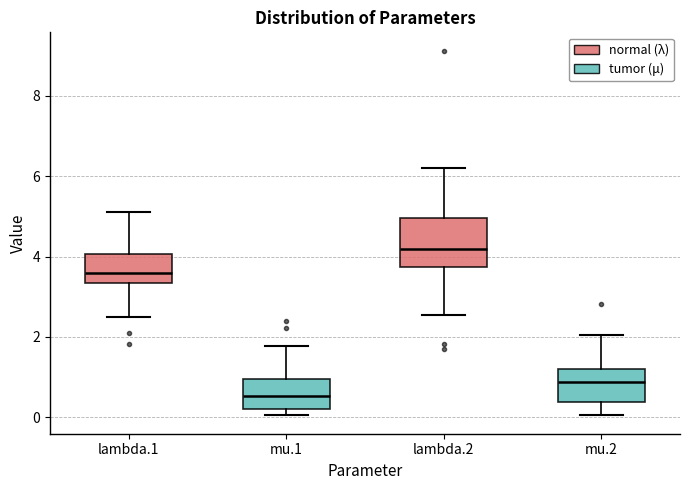

Which box's median line is the lowest?

mu.1